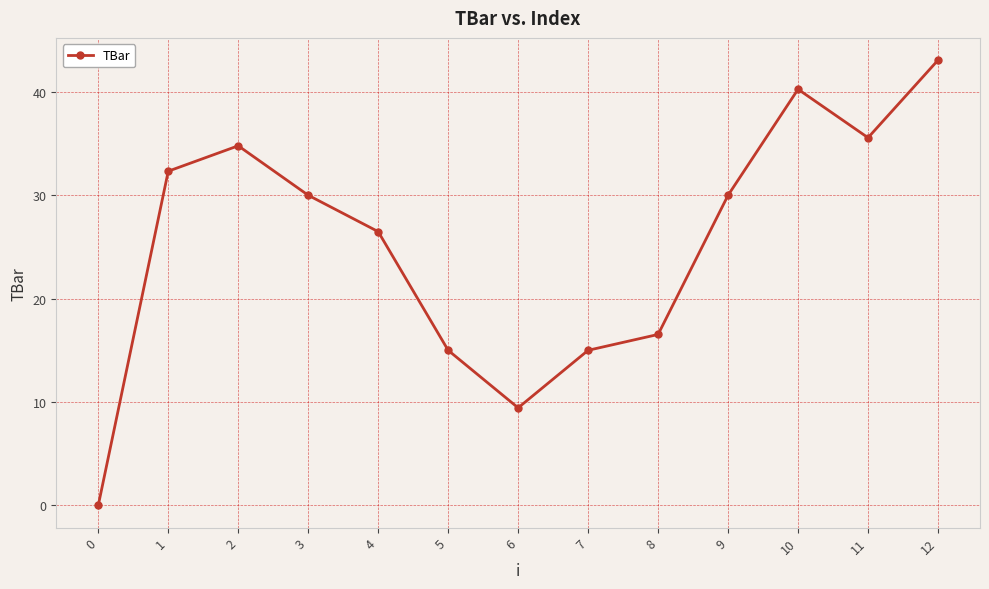

How many points are lower than both their immediate neighbors (excluding endpoints)?

2